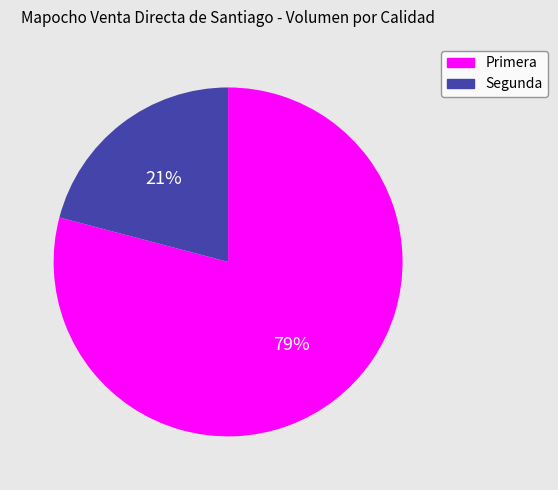

What is the majority slice?

Primera